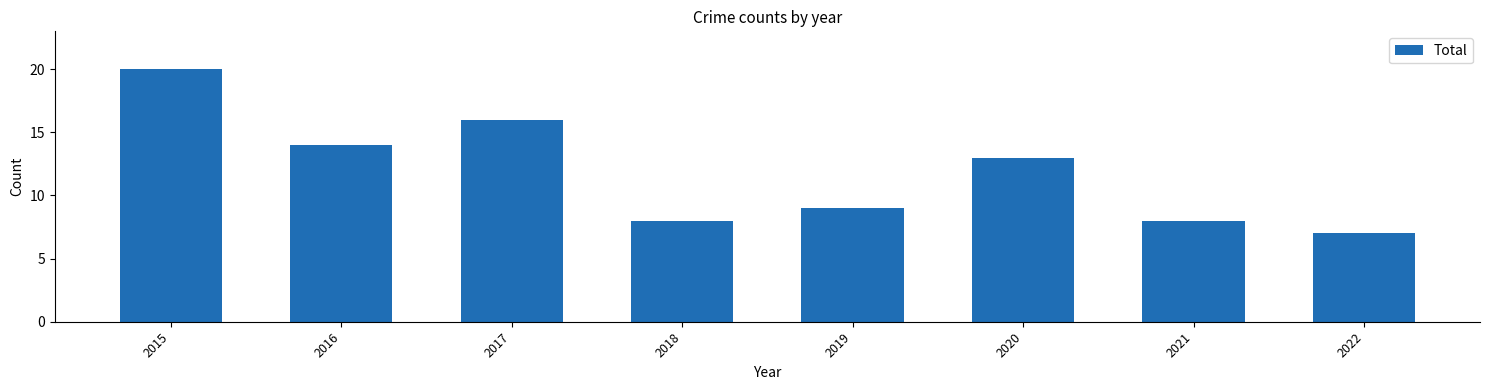

What is the approximate value at 2018, to the nearest 5?

10